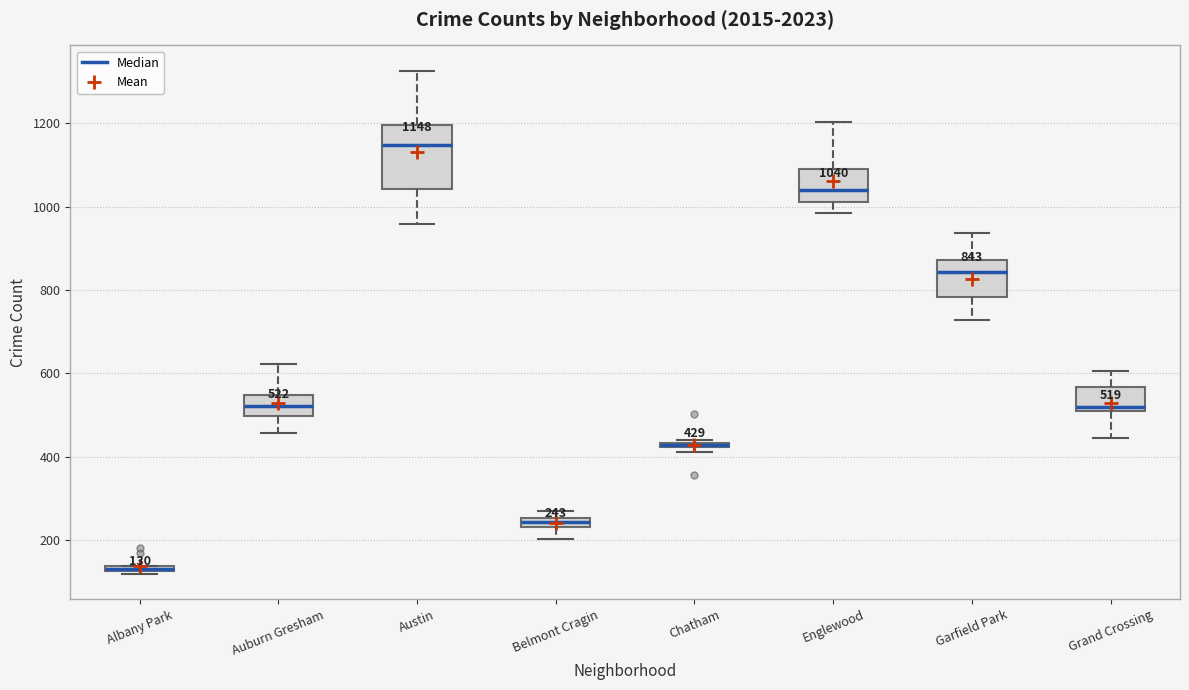

Which box is the tallest, from its lower edge to its upper edge?

Austin